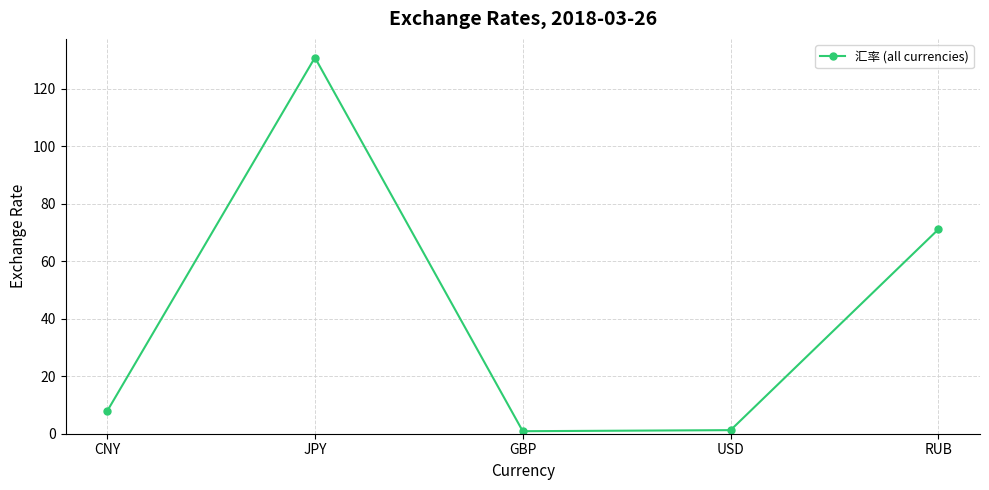

Where does the data first go above 7?

CNY